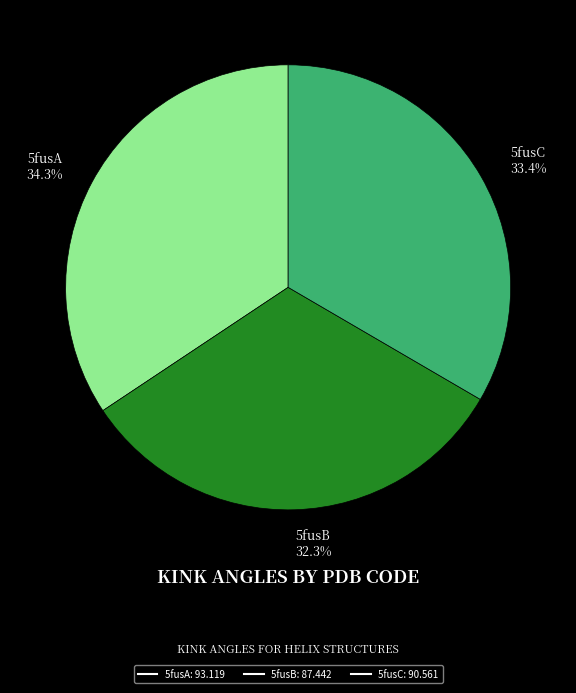

What percentage is the 5fusC slice, to the nearest percent?

33%